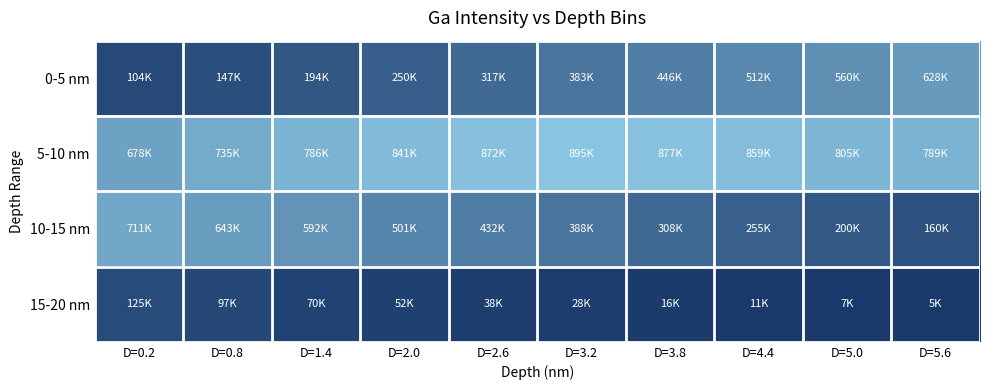

Which label corresponds to the largest value in the chart?

D=3.2